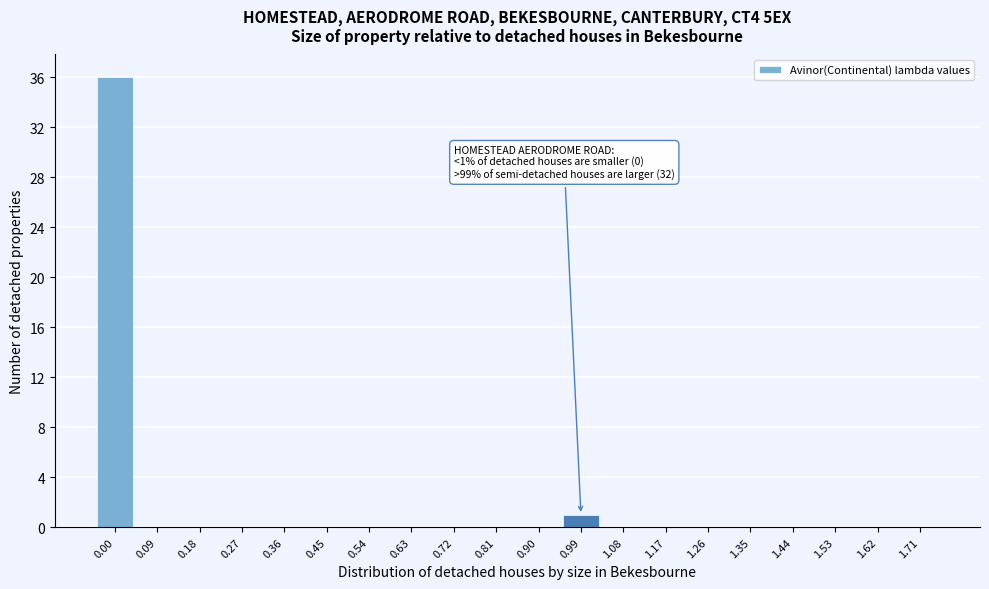

Reading left to right, transcribe all the data shown in this chart.

0.00=36	0.09=0	0.18=0	0.27=0	0.36=0	0.45=0	0.54=0	0.63=0	0.72=0	0.81=0	0.90=0	0.99=1	1.08=0	1.17=0	1.26=0	1.35=0	1.44=0	1.53=0	1.62=0	1.71=0